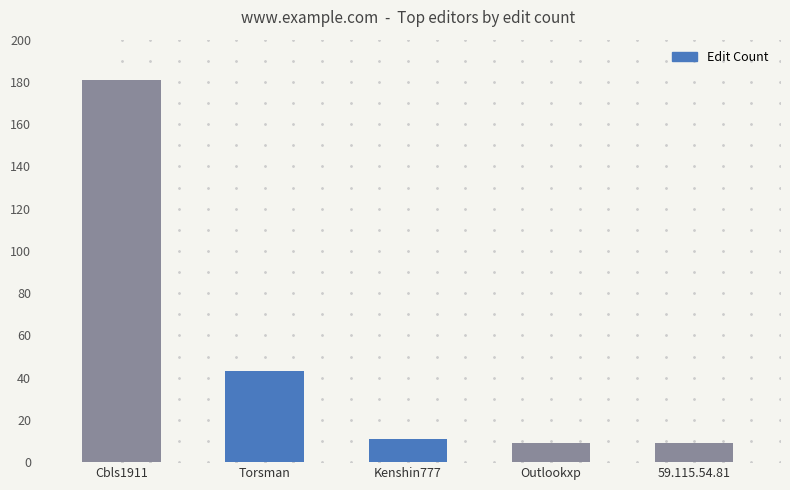

How many values are below 11?

2